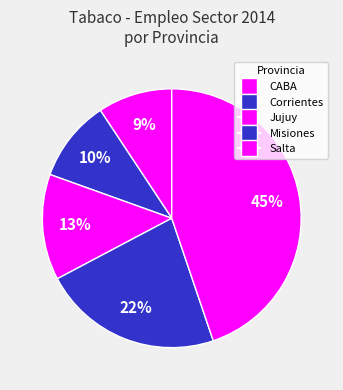

Count the number of slices in the pie.

5